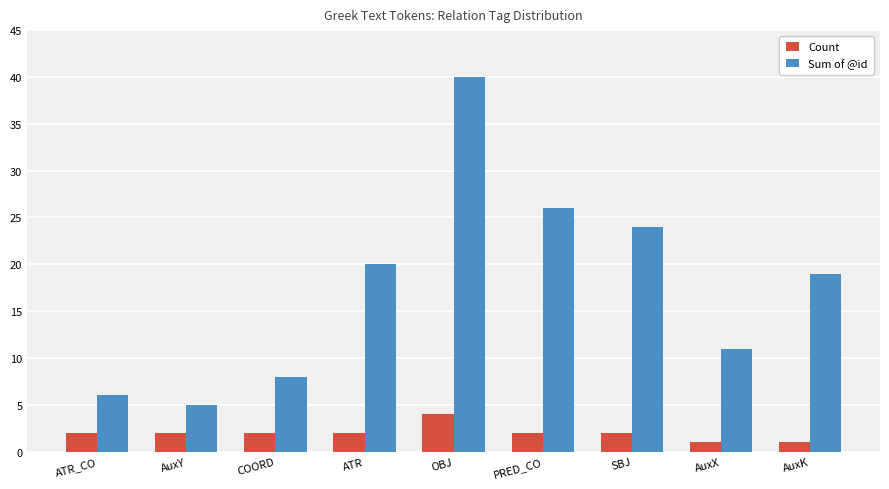

True or false: Count has a value of 2 at ATR.

True